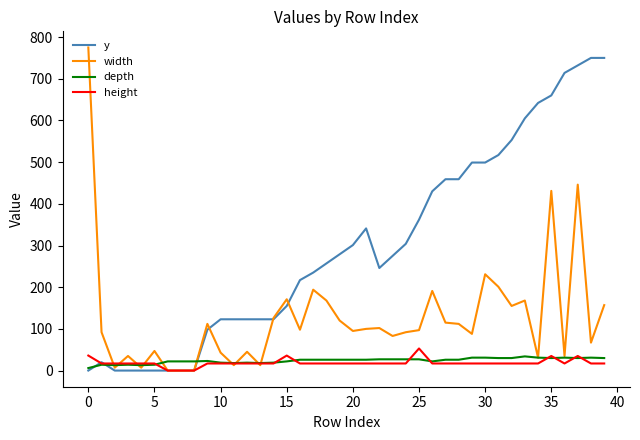

What is the maximum value for height?

53